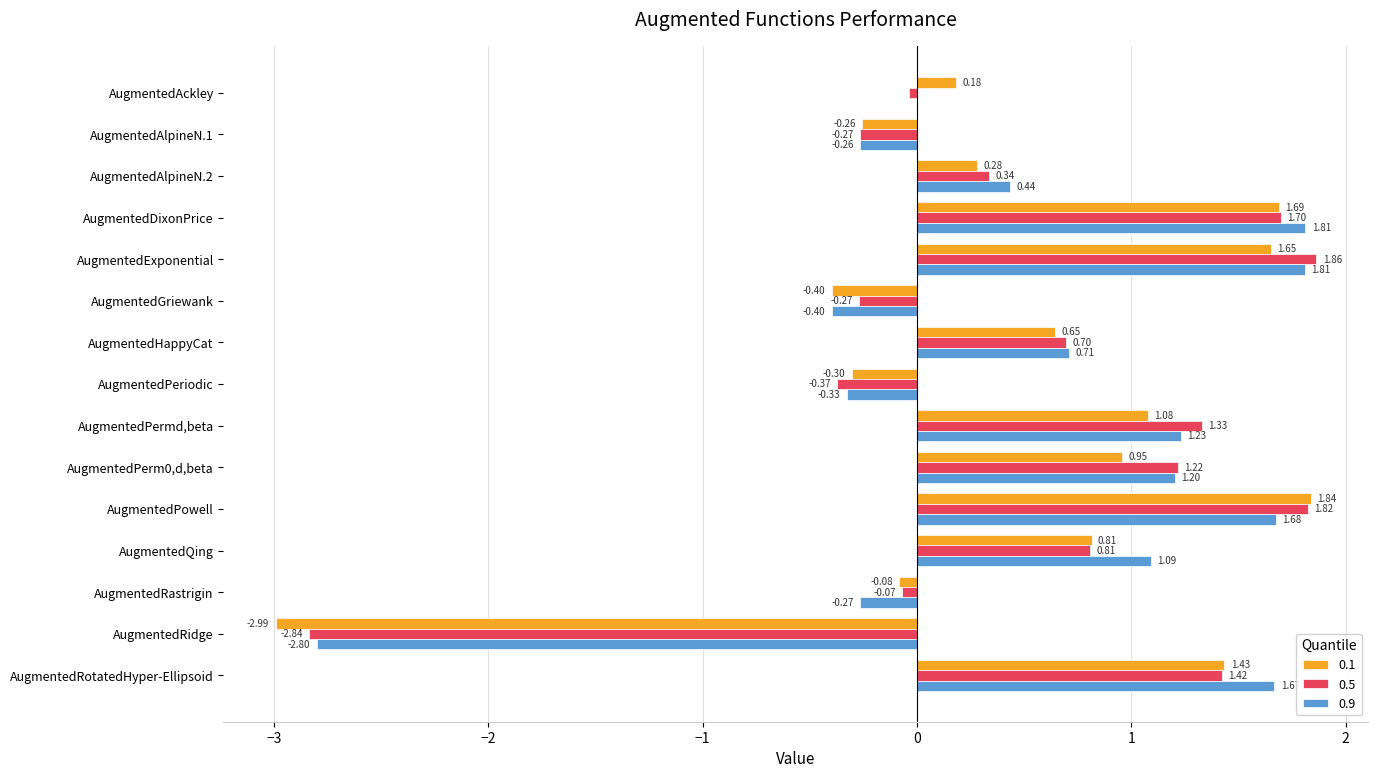

At which category does the chart reach its peak across all series?

AugmentedExponential